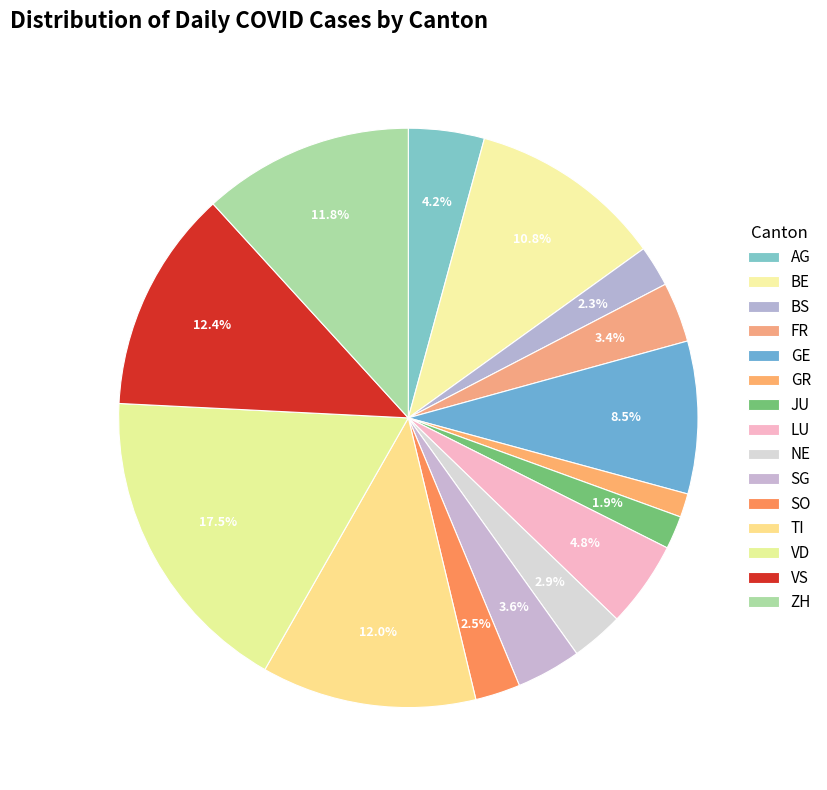

Rank the categories by value from lowest to highest.

GR, JU, BS, SO, NE, FR, SG, AG, LU, GE, BE, ZH, TI, VS, VD